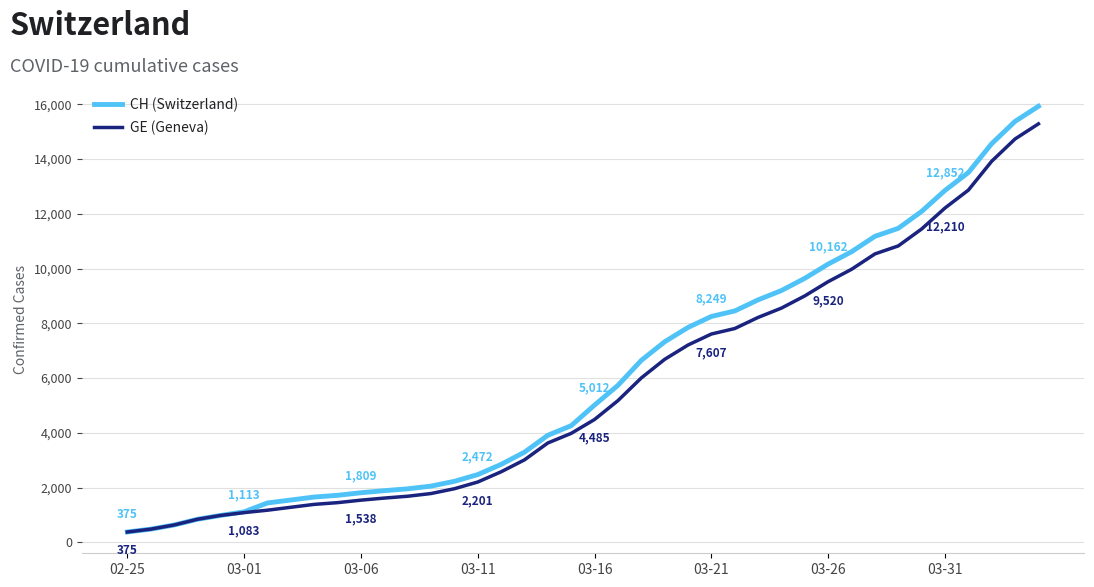

Which series has the largest range (max minus min)?

CH (Switzerland)